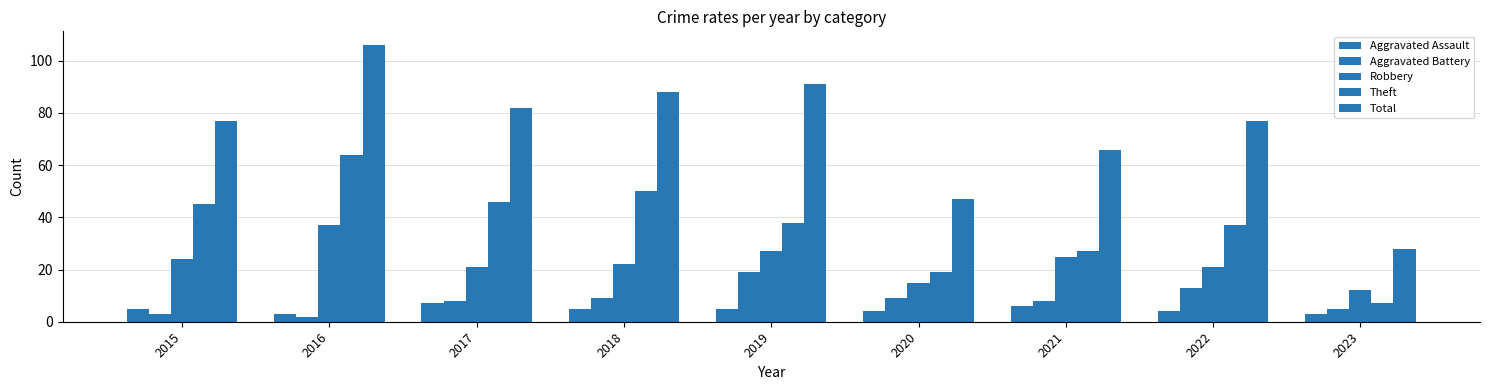

Reading right to left, list all the values displayed in this chart.

Aggravated Assault: 2023=3	2022=4	2021=6	2020=4	2019=5	2018=5	2017=7	2016=3	2015=5
Aggravated Battery: 2023=5	2022=13	2021=8	2020=9	2019=19	2018=9	2017=8	2016=2	2015=3
Robbery: 2023=12	2022=21	2021=25	2020=15	2019=27	2018=22	2017=21	2016=37	2015=24
Theft: 2023=7	2022=37	2021=27	2020=19	2019=38	2018=50	2017=46	2016=64	2015=45
Total: 2023=28	2022=77	2021=66	2020=47	2019=91	2018=88	2017=82	2016=106	2015=77